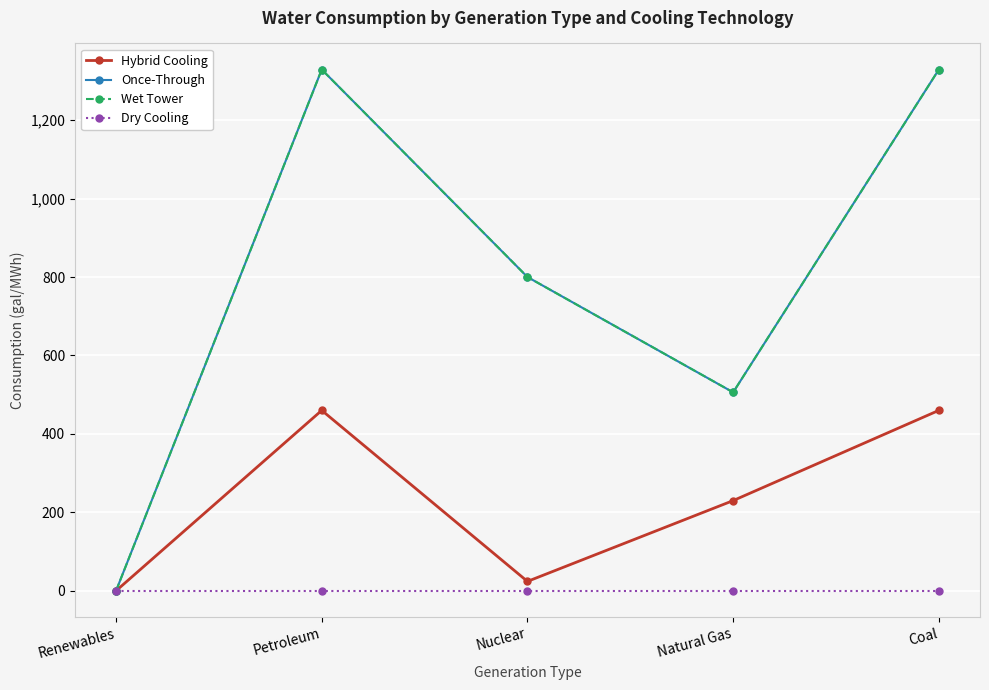

The Wet Tower series shows 292 at Natural Gas. True or false?

False